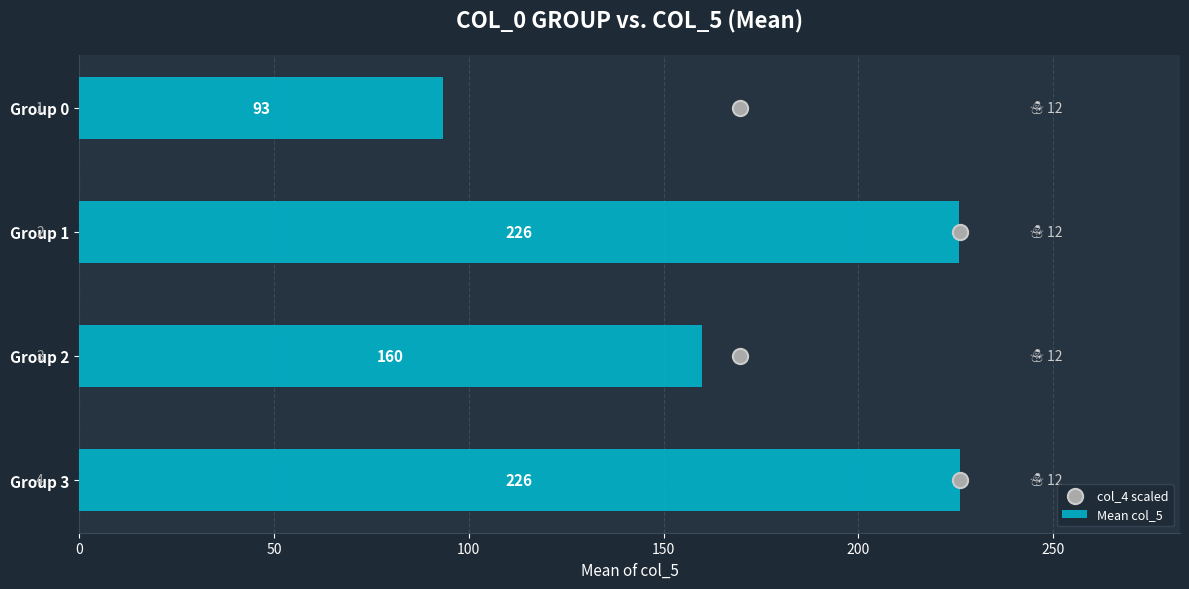

True or false: Mean col_5 has a value of 159.8 at Group 2.

True